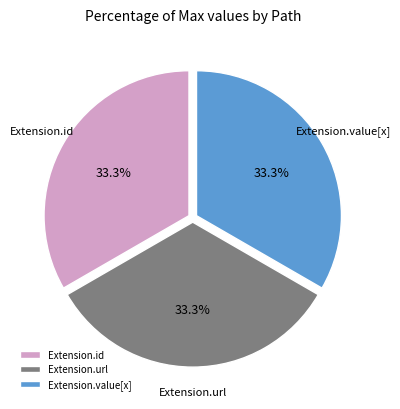

Approximately how many times larger is the value at Extension.url compared to Extension.value[x]?

1.0